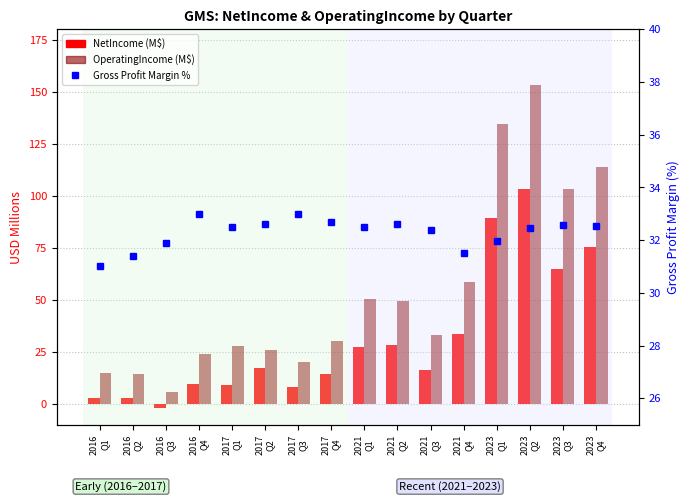

Is the value of NetIncome (M$) at 2016
Q4 greater than the value of OperatingIncome (M$) at 2021
Q3?

No